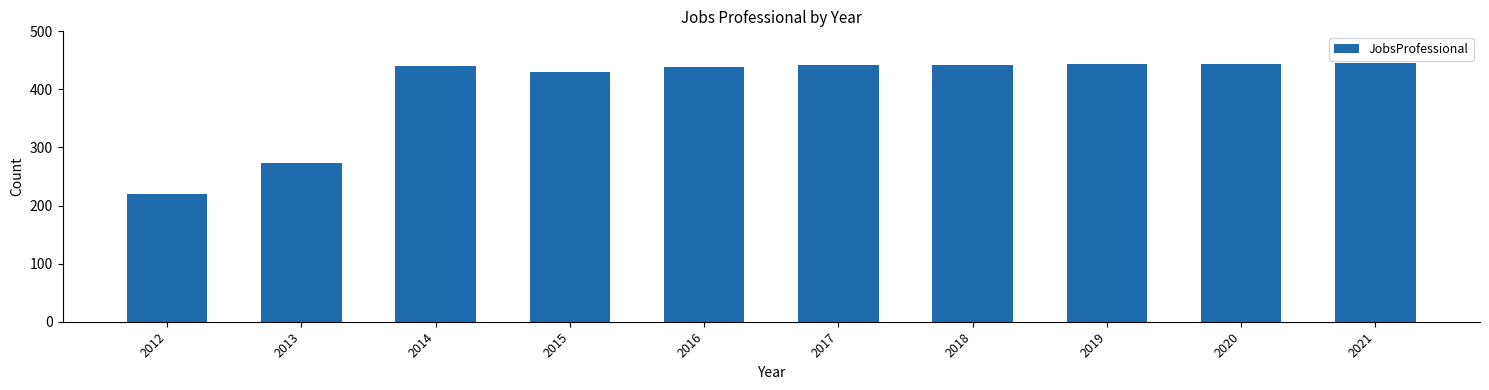

What is the maximum value shown in the chart?

445